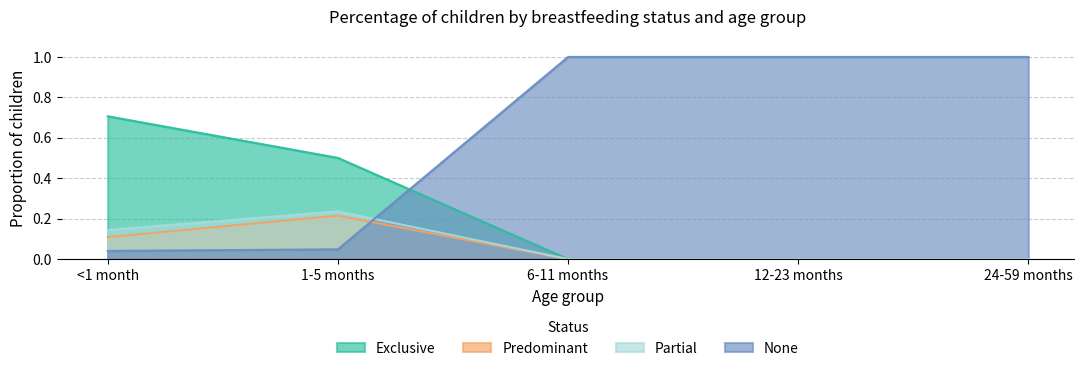

Rank the series at 12-23 months from lowest to highest value.

Exclusive, Predominant, Partial, None